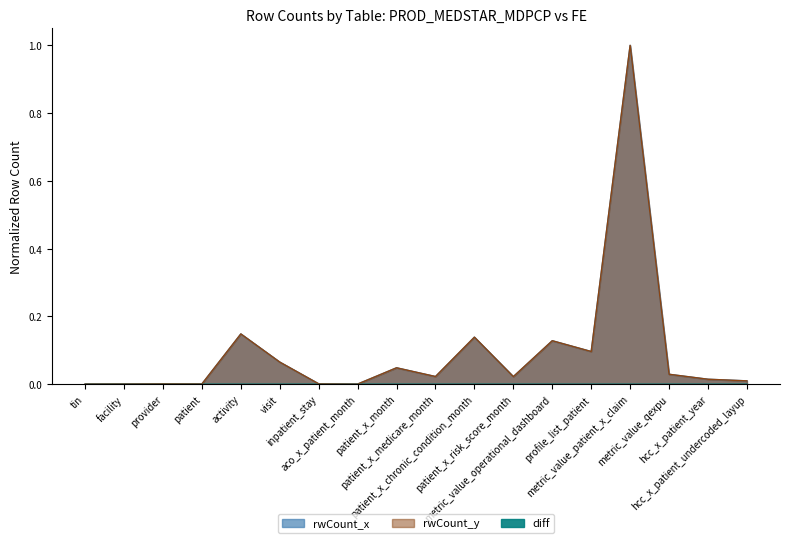

At which label does rwCount_x reach its peak?

metric_value_patient_x_claim